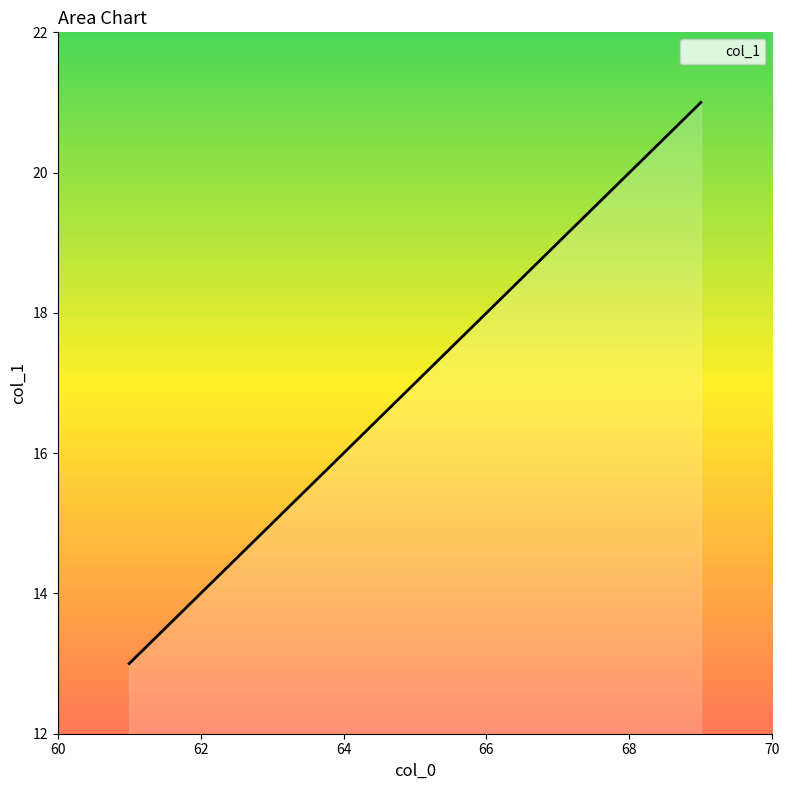

Count the values in the range 15 to 19.

5